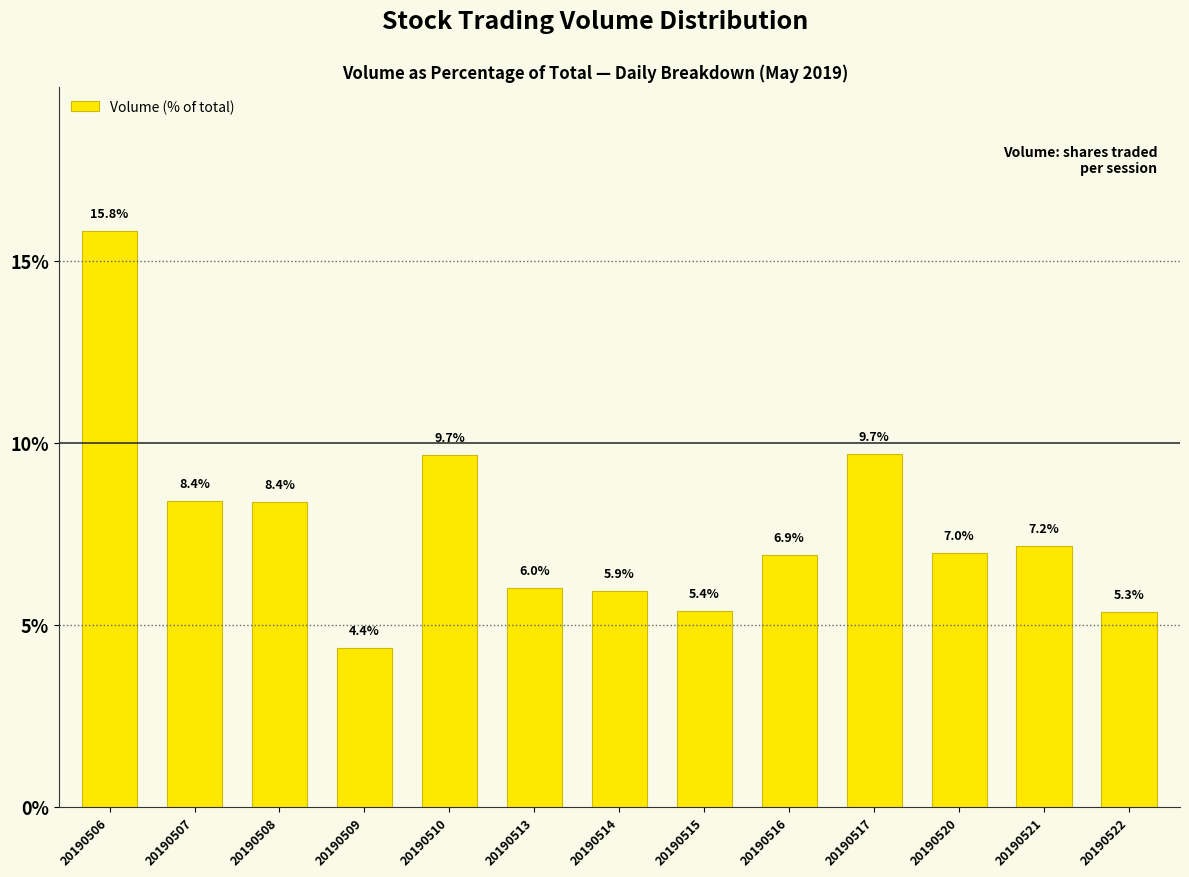

Where is the data nearest to the value 10?

20190517